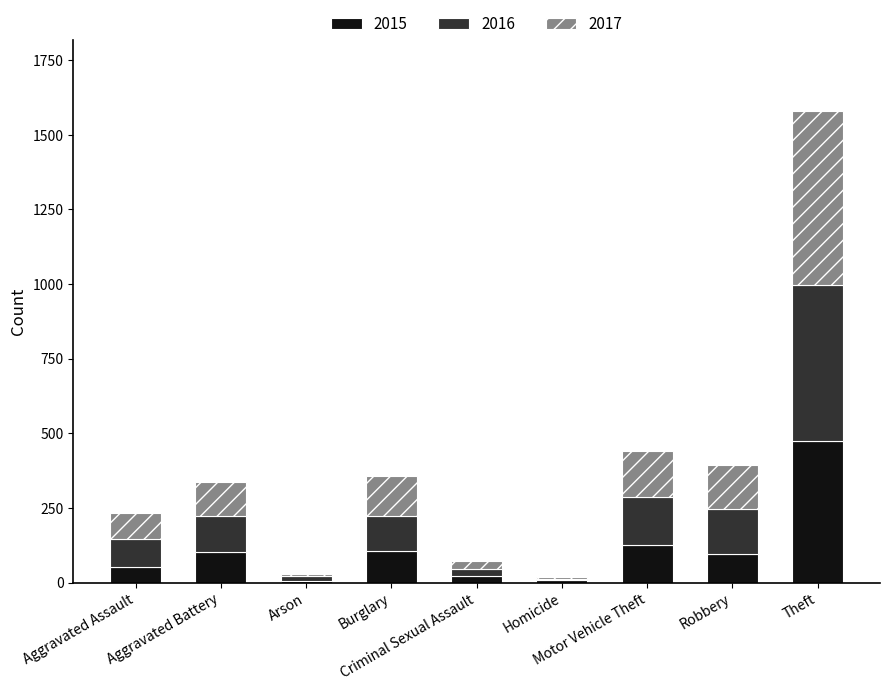

What is the highest value of the 2015 series?

476